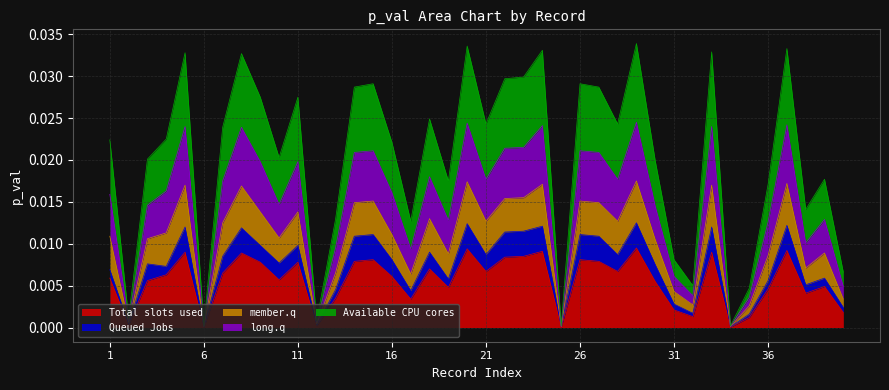

Is the value of Available CPU cores at 30 greater than the value of long.q at 28?

No